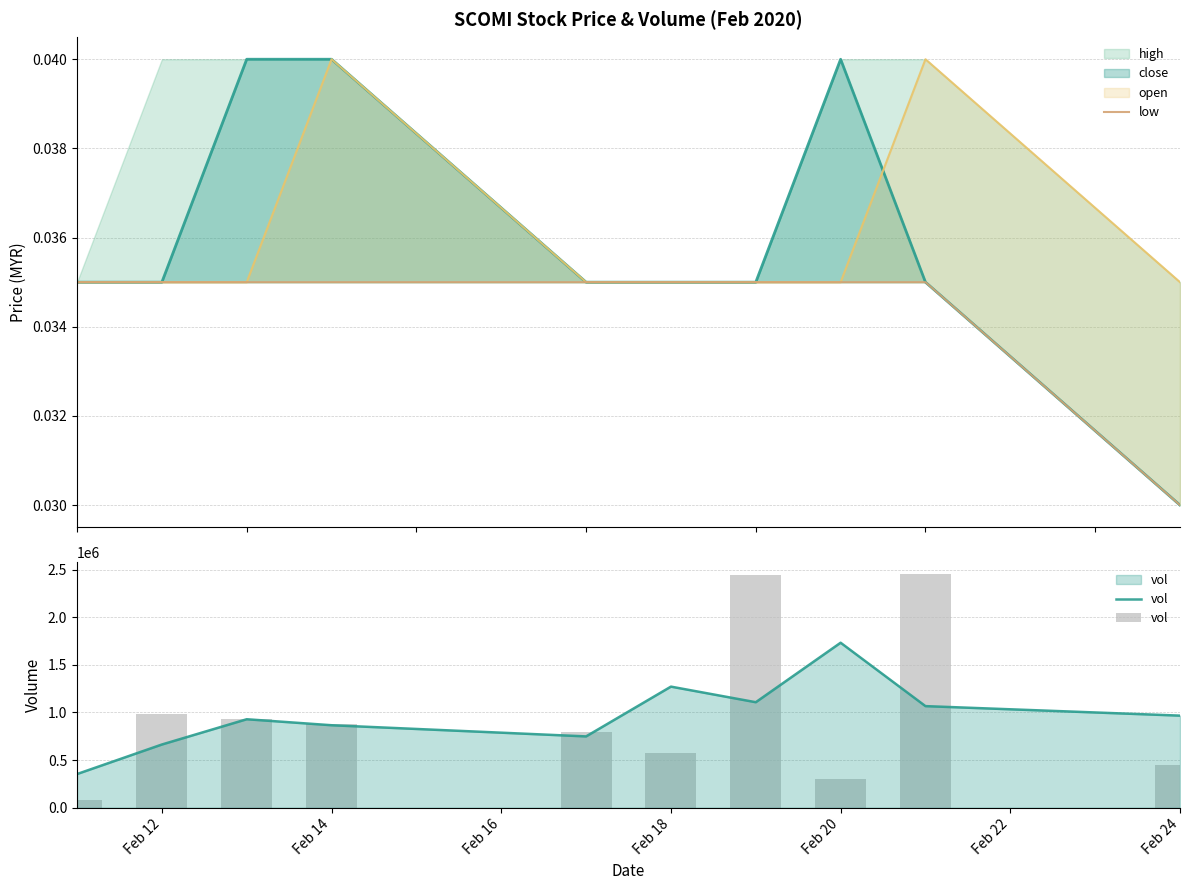

Count the close values in the range 0 to 1.

10